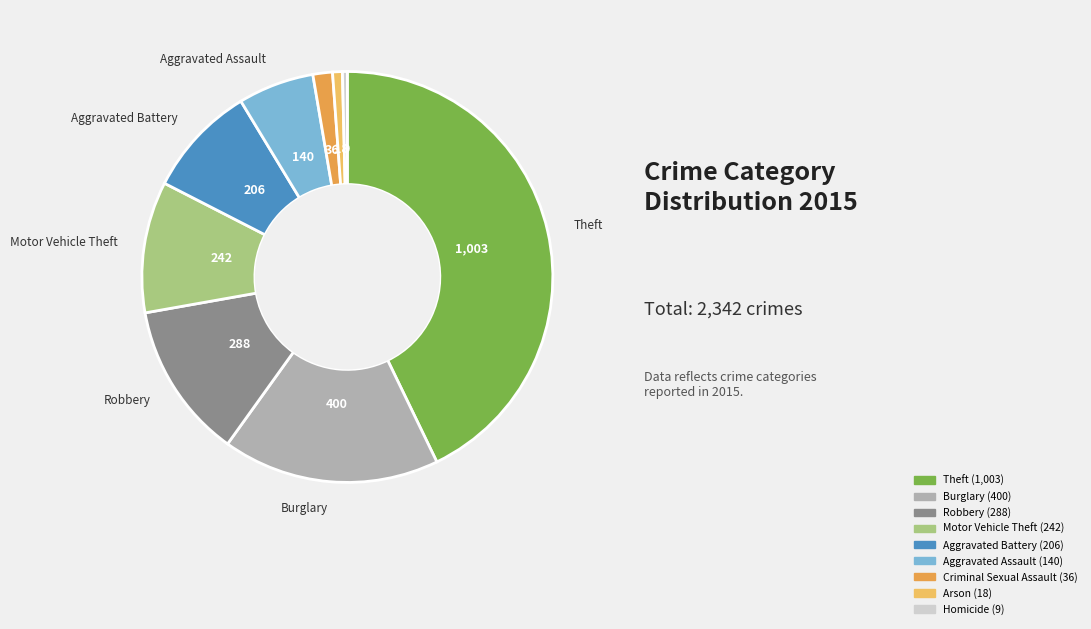

Count the number of slices in the pie.

9